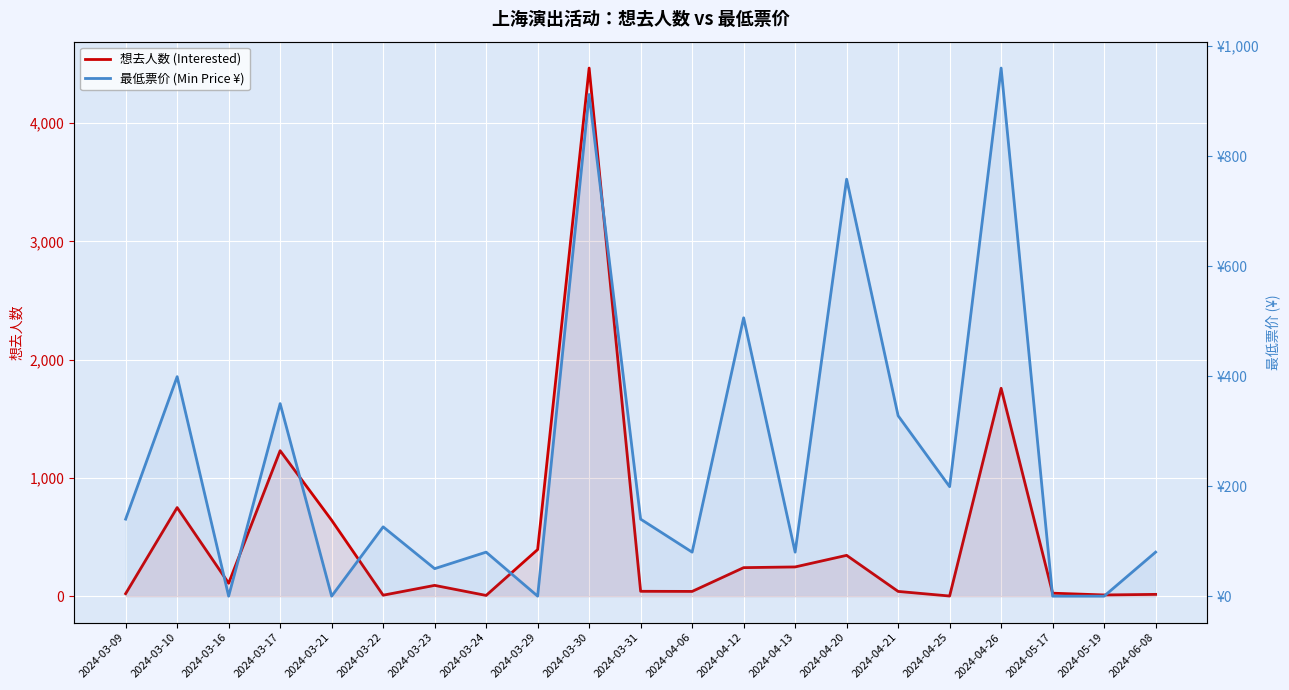

The value of 想去人数 (Interested) at 2024-03-17 is 2142. True or false?

False